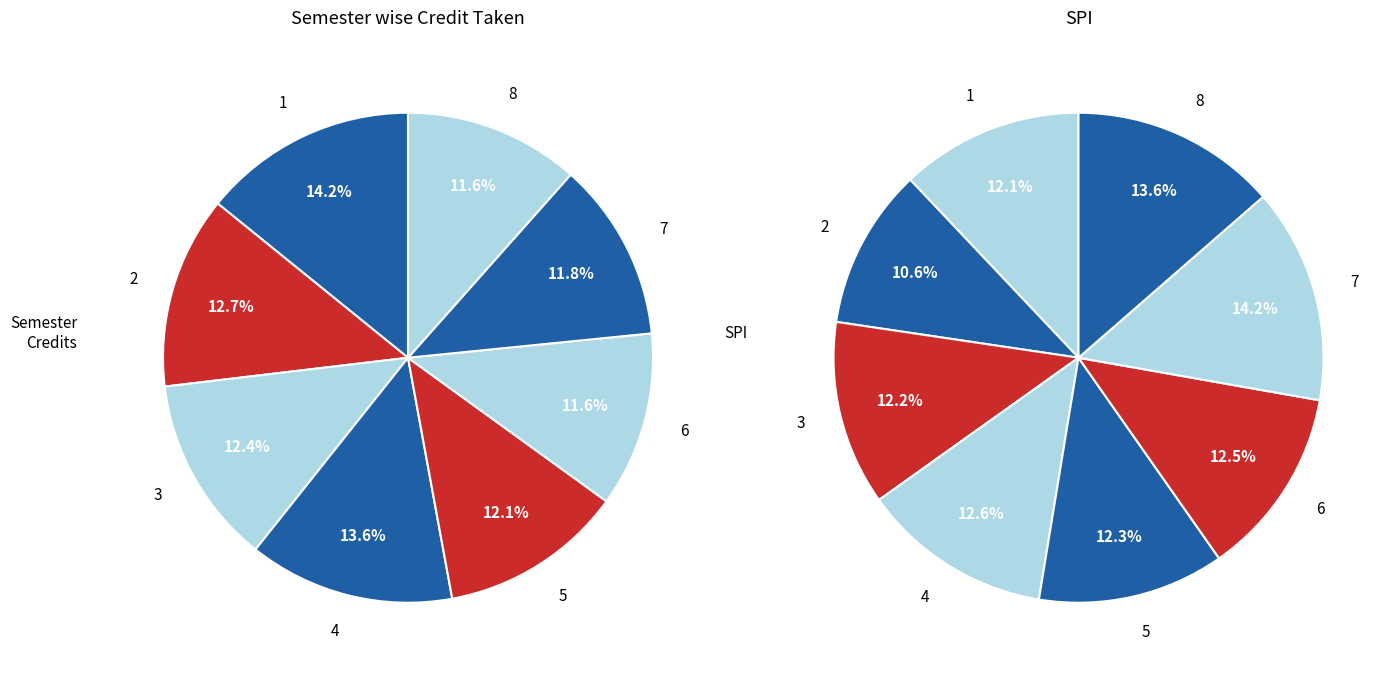

Which slice is the smallest?

2